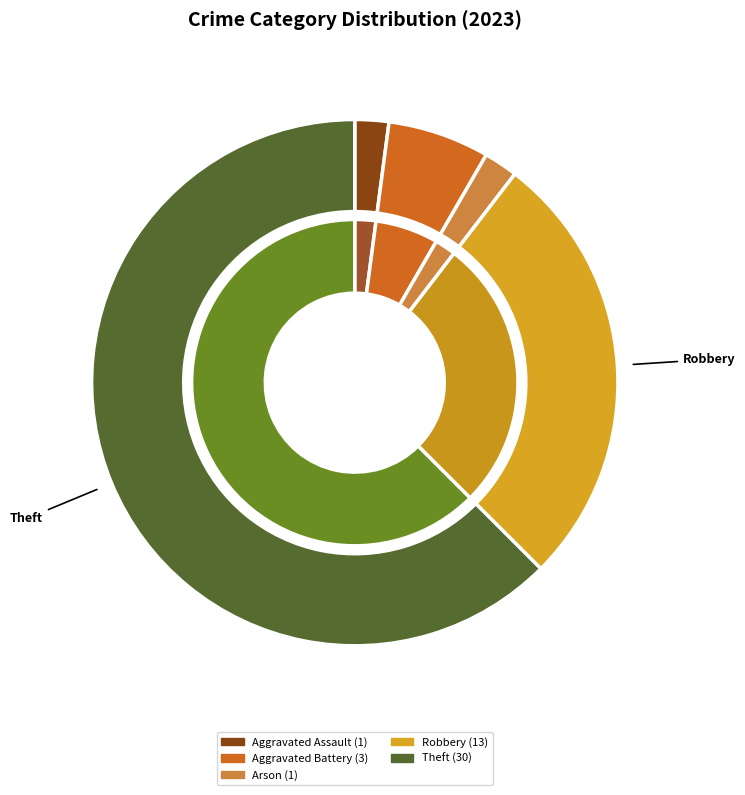

Does any single category account for the majority?

Yes